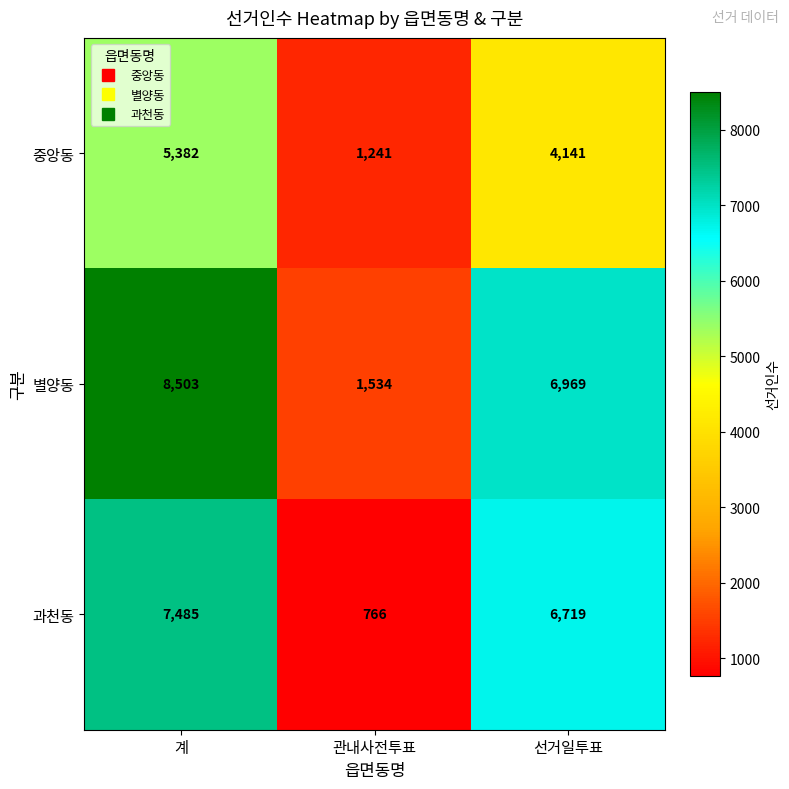

What is the spread (max minus min) of values at 선거일투표?

2828